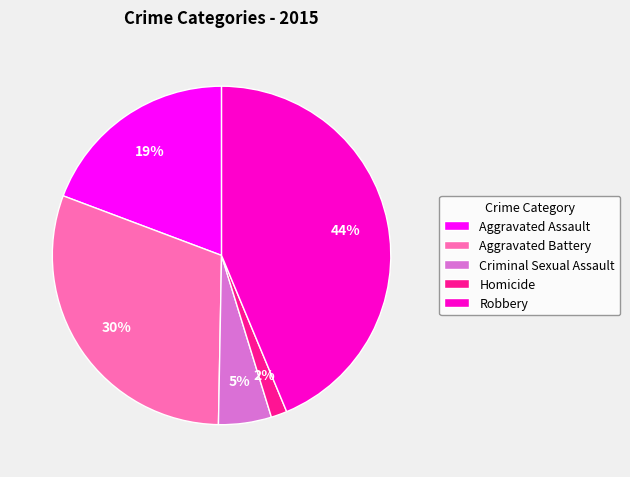

Is Criminal Sexual Assault the majority of the pie?

No